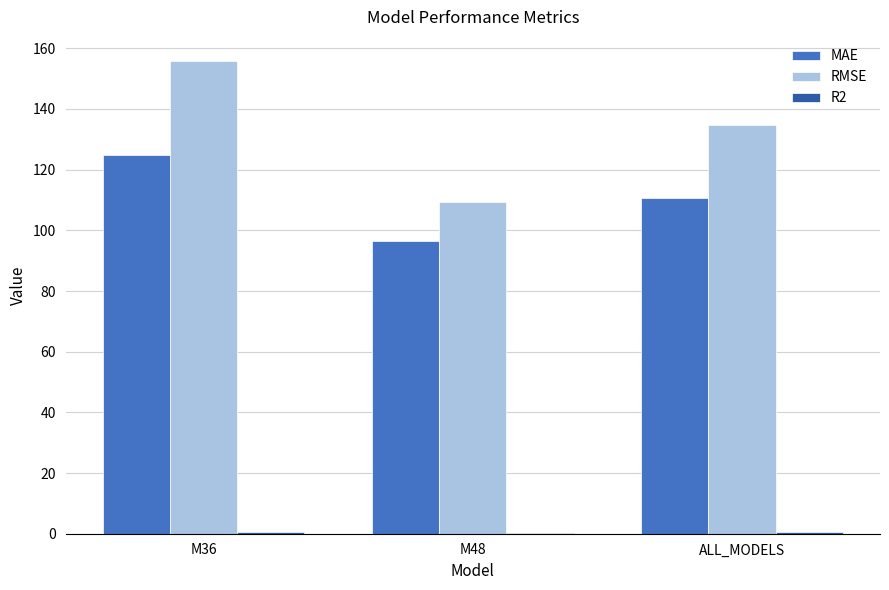

Which series has the largest total across all categories?

RMSE